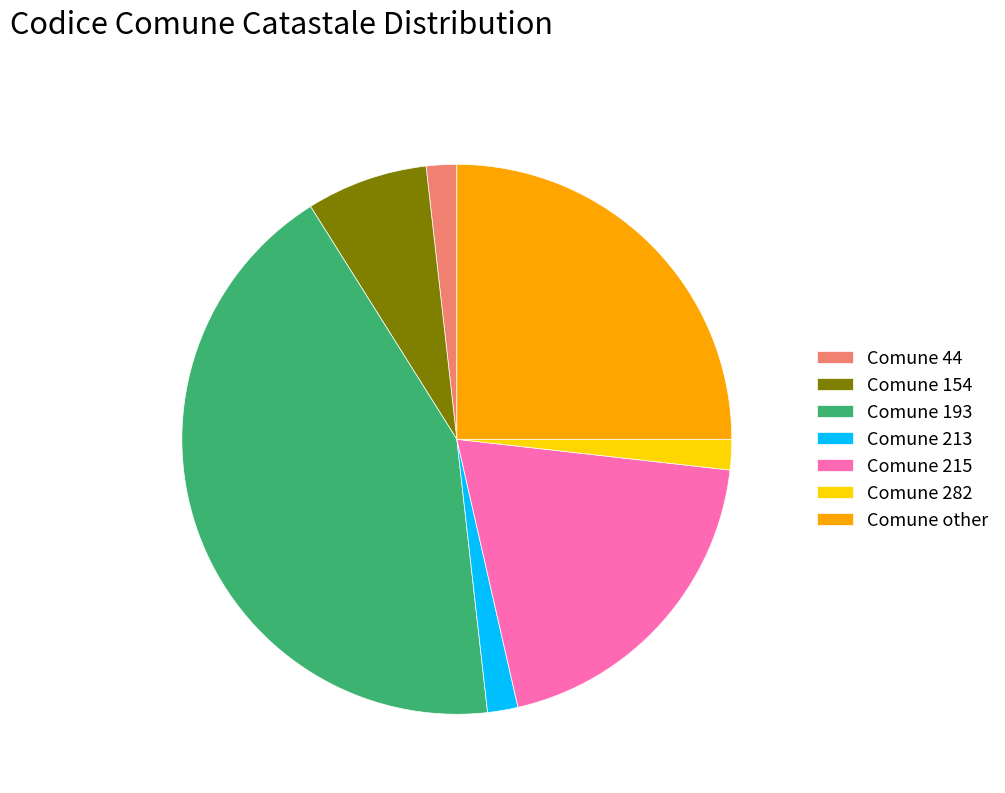

Which category has the biggest portion of the pie?

Comune 193